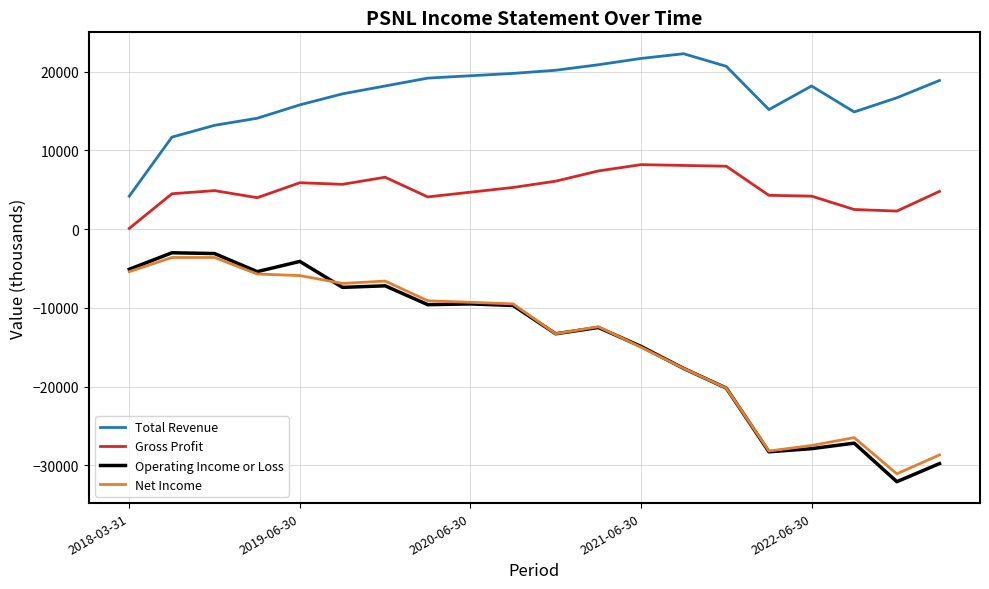

What is the highest value of the Total Revenue series?

22300